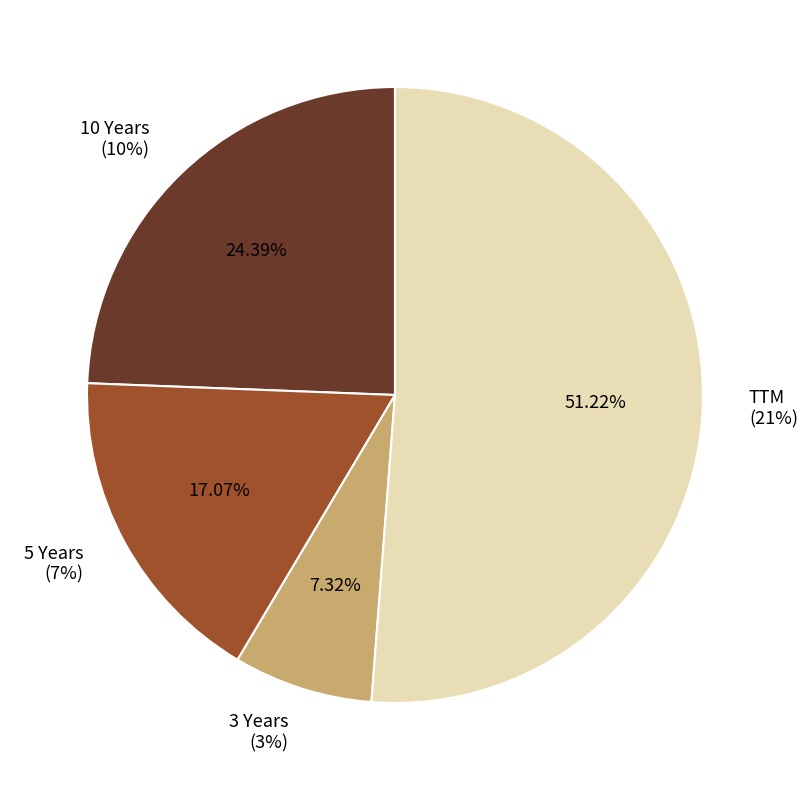

What is the change in value from 5 Years to 3 Years?

-4